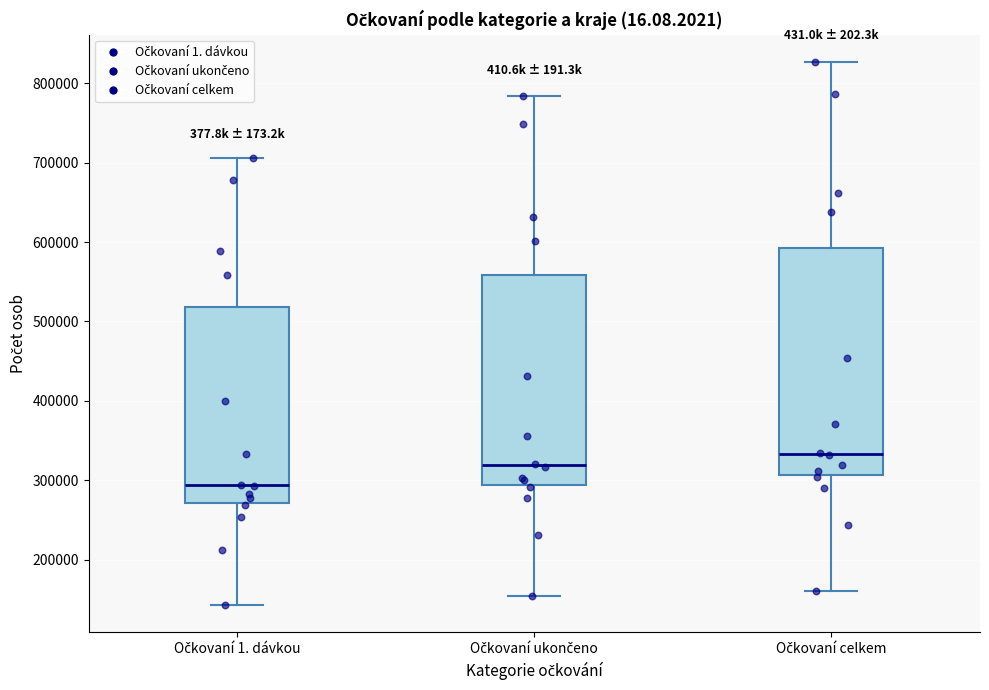

Which box's median line is the highest?

Očkovaní celkem